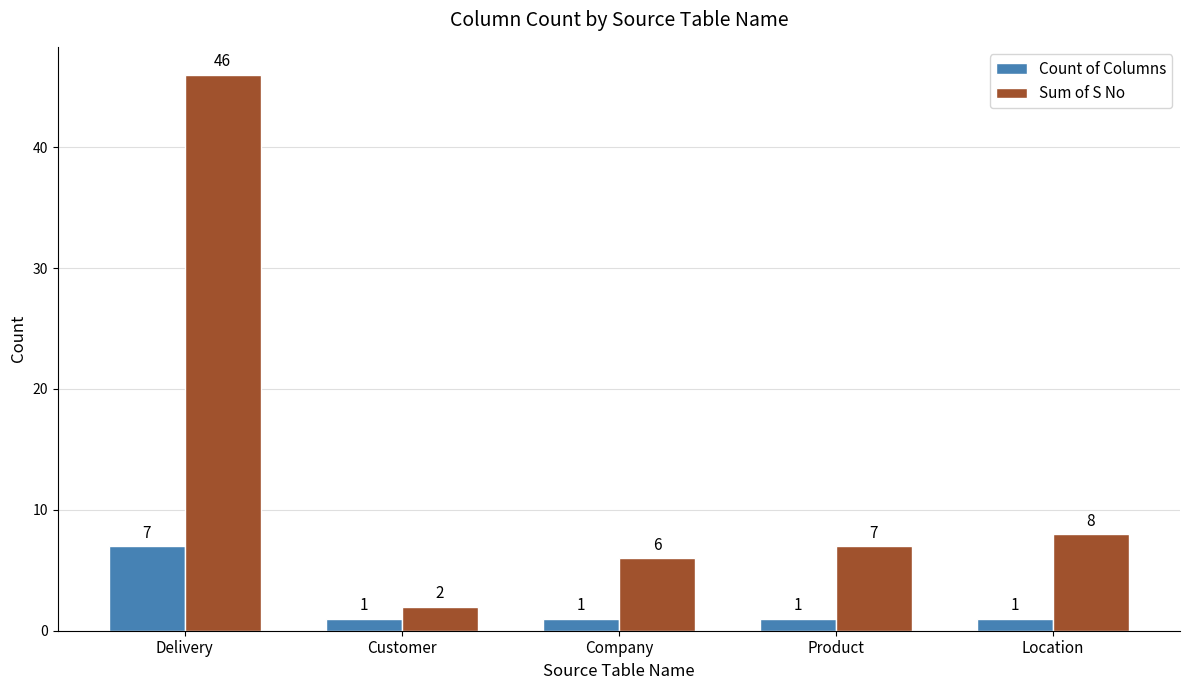

At Delivery, list the series in order from smallest to largest.

Count of Columns, Sum of S No